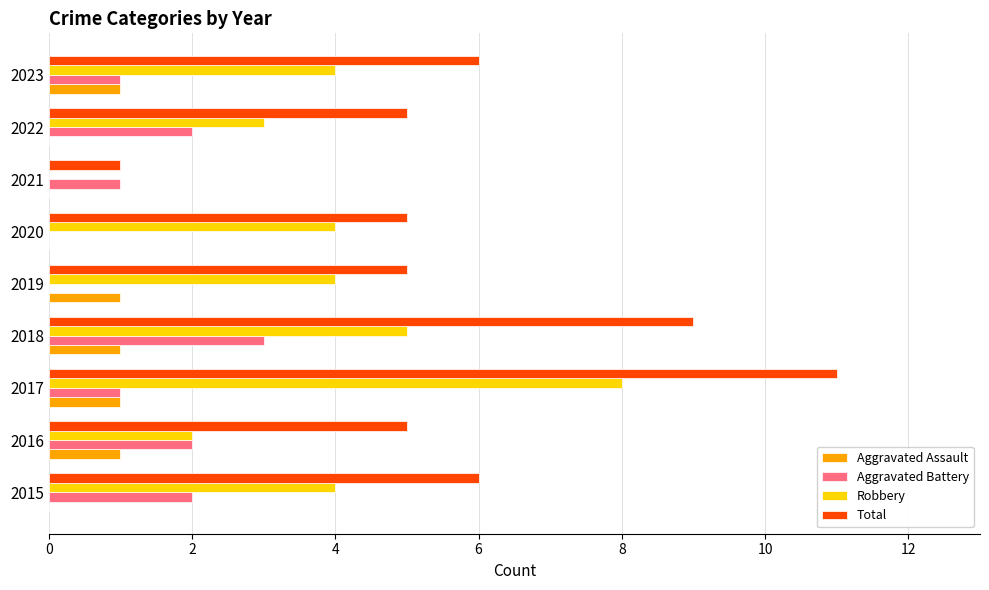

Which series changed the most between 2018 and 2020?

Total